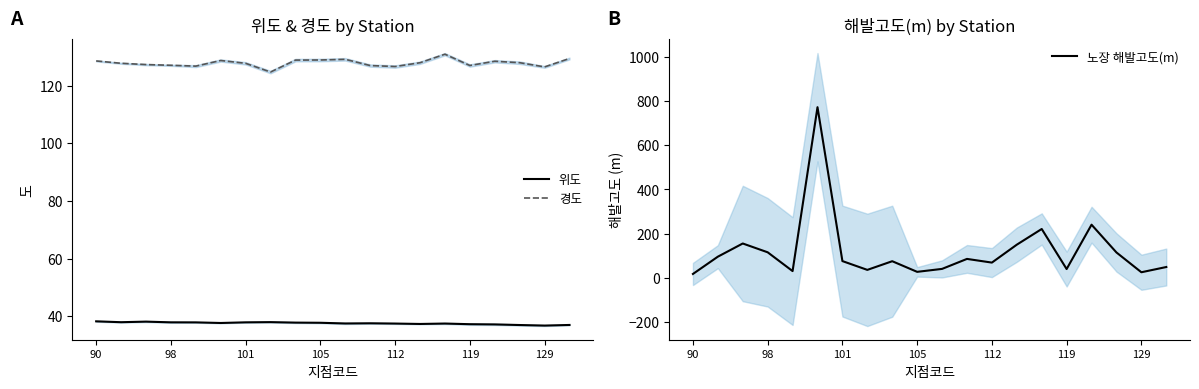

What is the lowest value of the 경도 series?

124.7